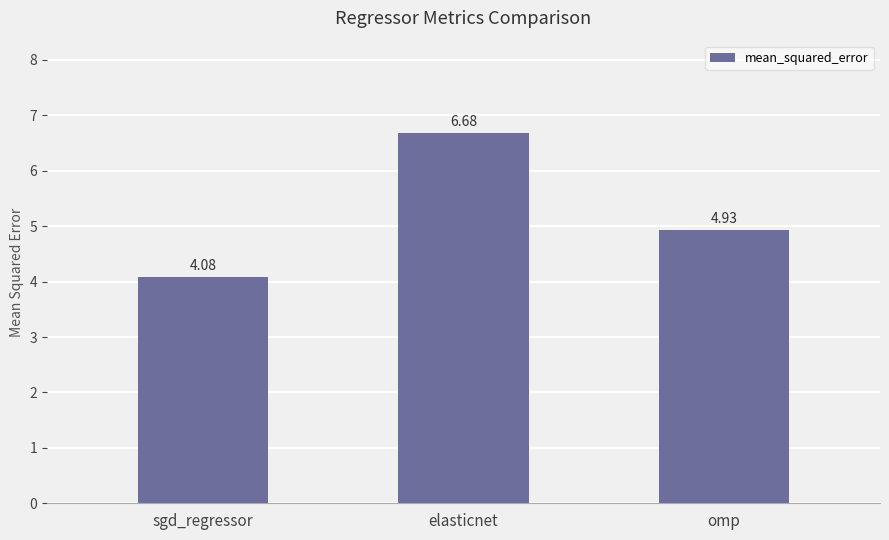

List the labels in order of value, smallest first.

sgd_regressor, omp, elasticnet